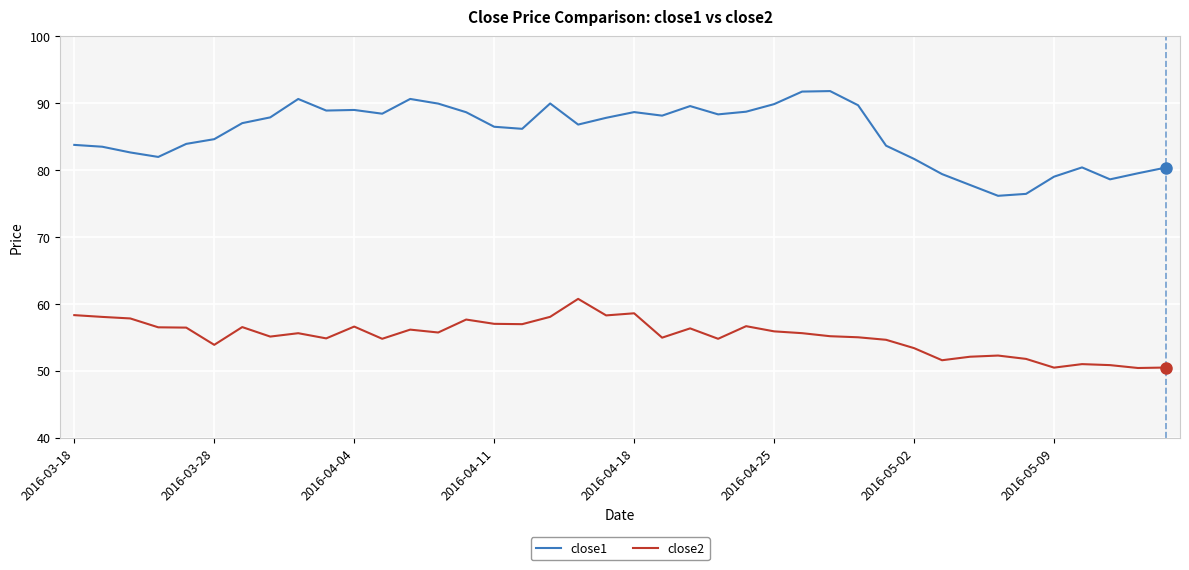

Which series has the largest total across all categories?

close1